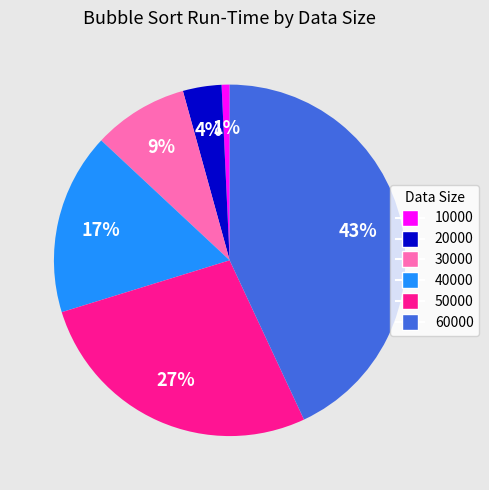

What is the ratio of the value at 30000 to the value at 50000?

0.3